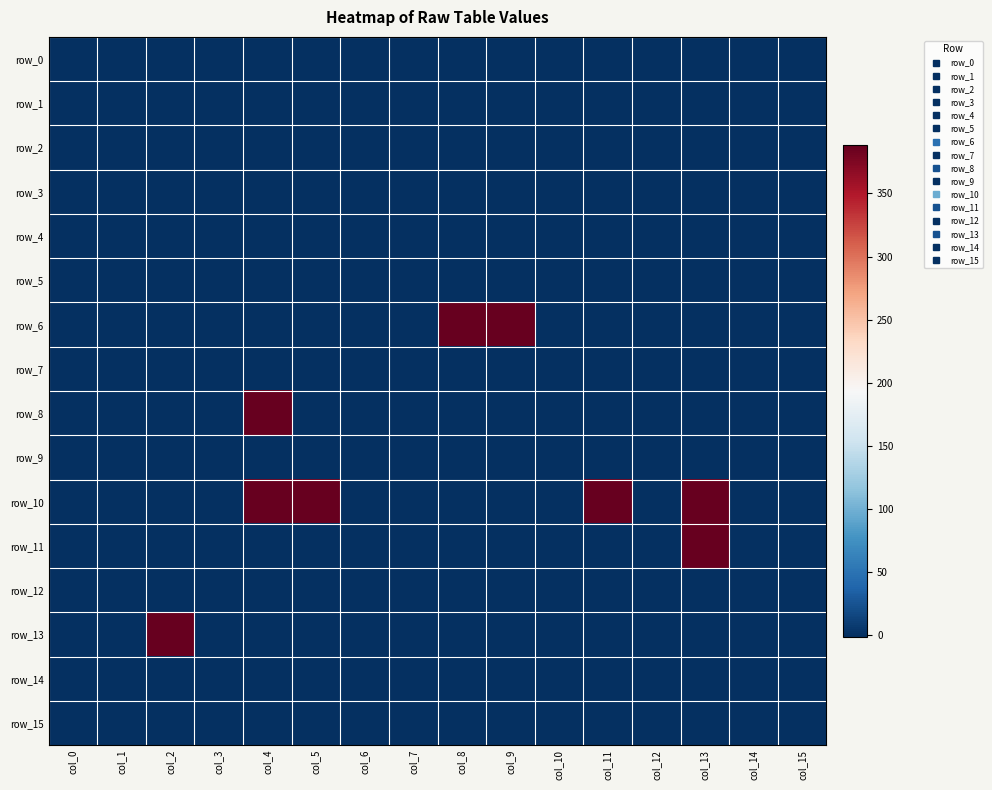

List the series in order of their peak value, lowest first.

row_0, row_1, row_2, row_3, row_4, row_5, row_7, row_9, row_12, row_14, row_15, row_6, row_8, row_10, row_11, row_13